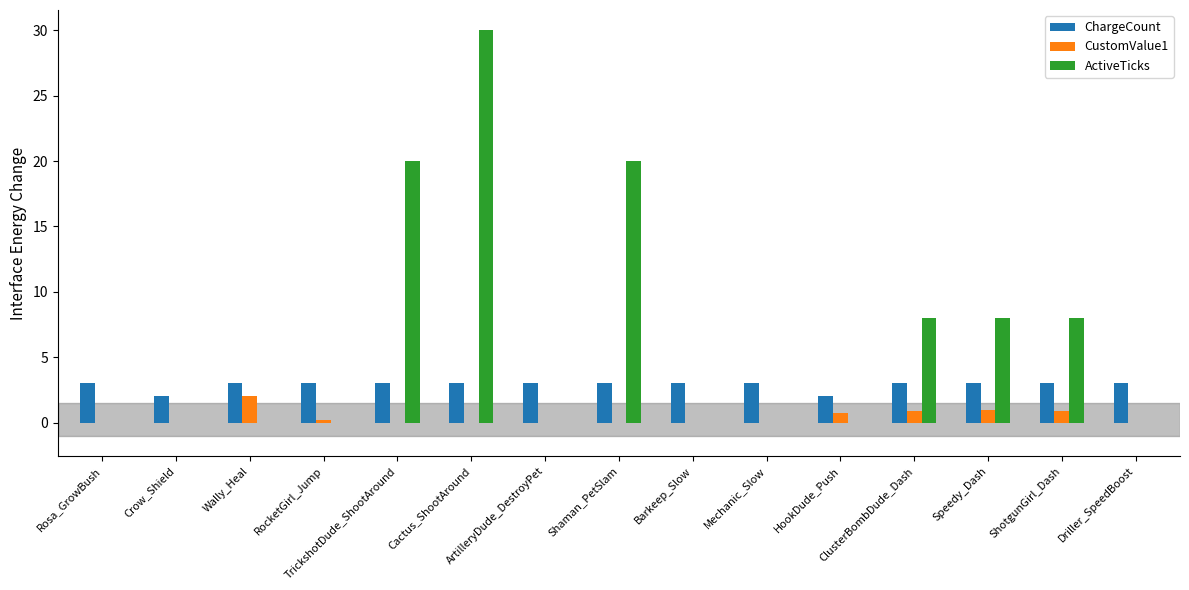

What is the average value of the CustomValue1 series?

0.4